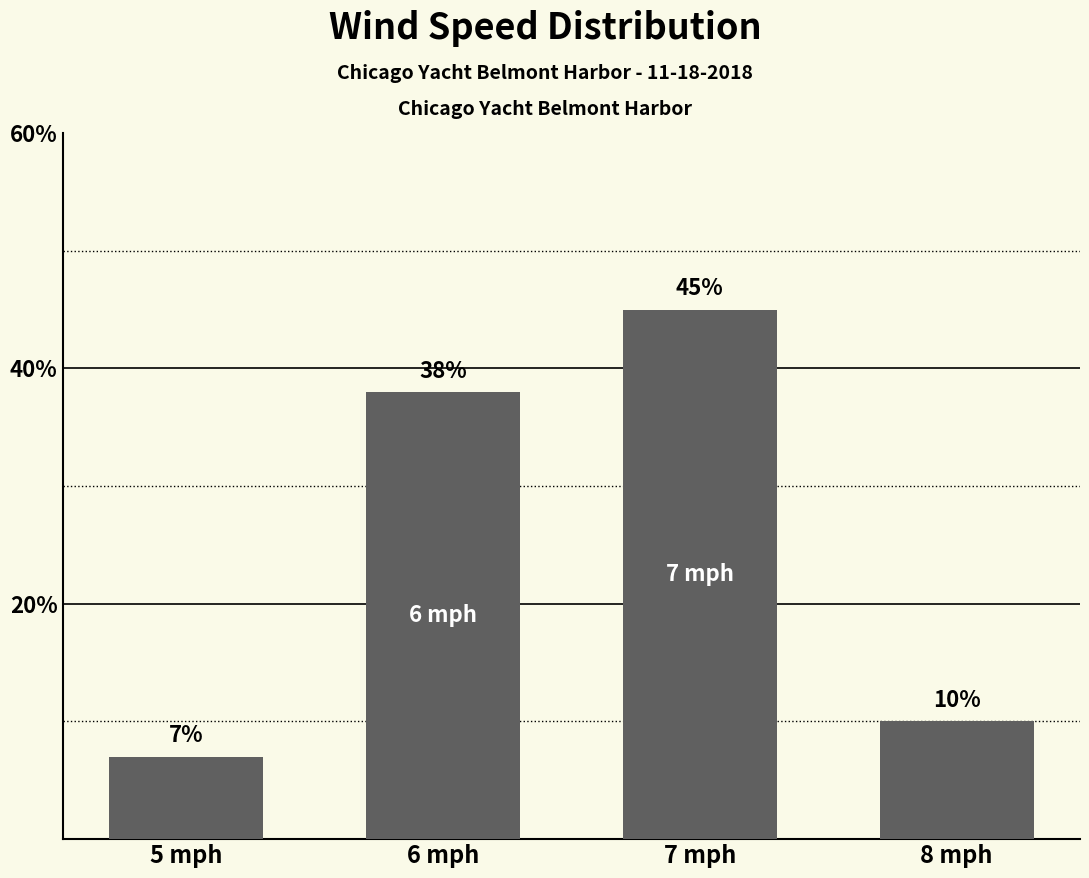

What is the difference between the maximum and minimum values?

38